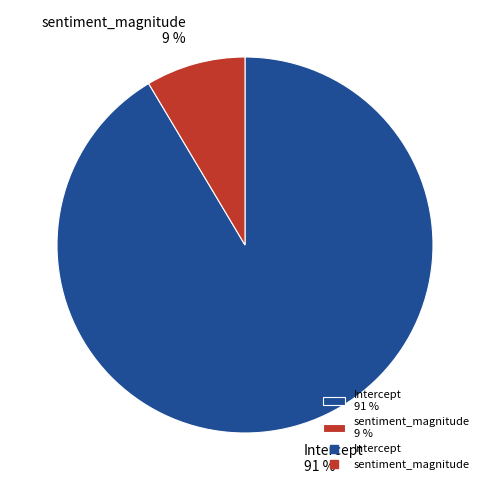

To the nearest percent, what is the combined percentage of Intercept and sentiment_magnitude?

100%